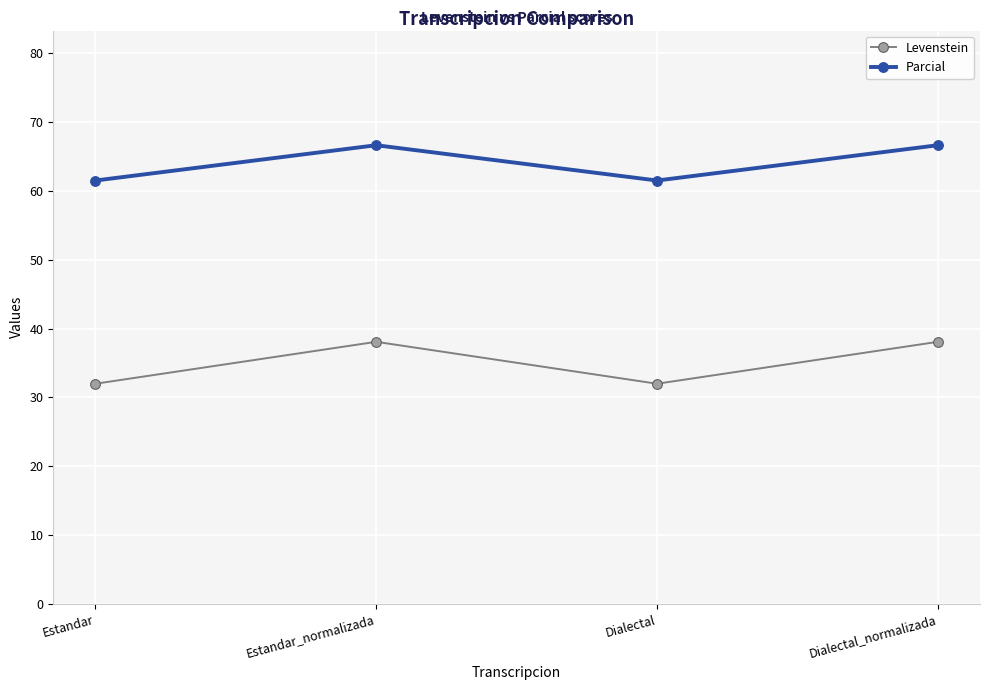

True or false: Levenstein and Parcial intersect in this chart.

False